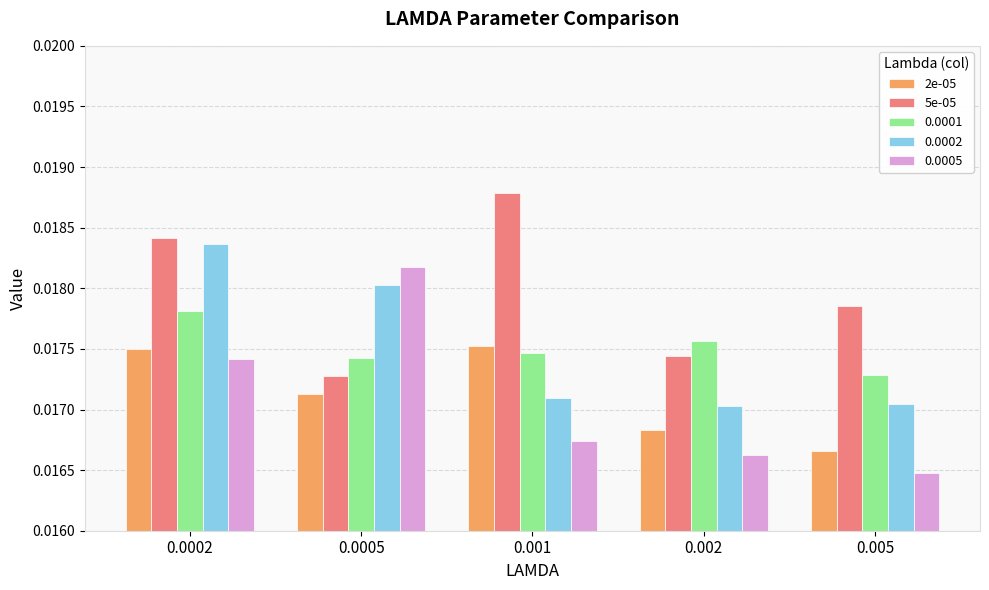

Is the value of 2e-05 at 0.0005 greater than the value of 5e-05 at 0.0005?

No